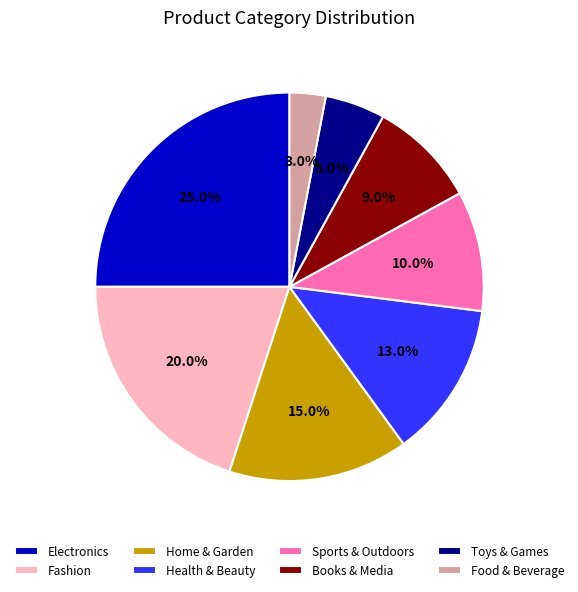

Combined, what portion of the pie is Sports & Outdoors and Books & Media?

19.0%